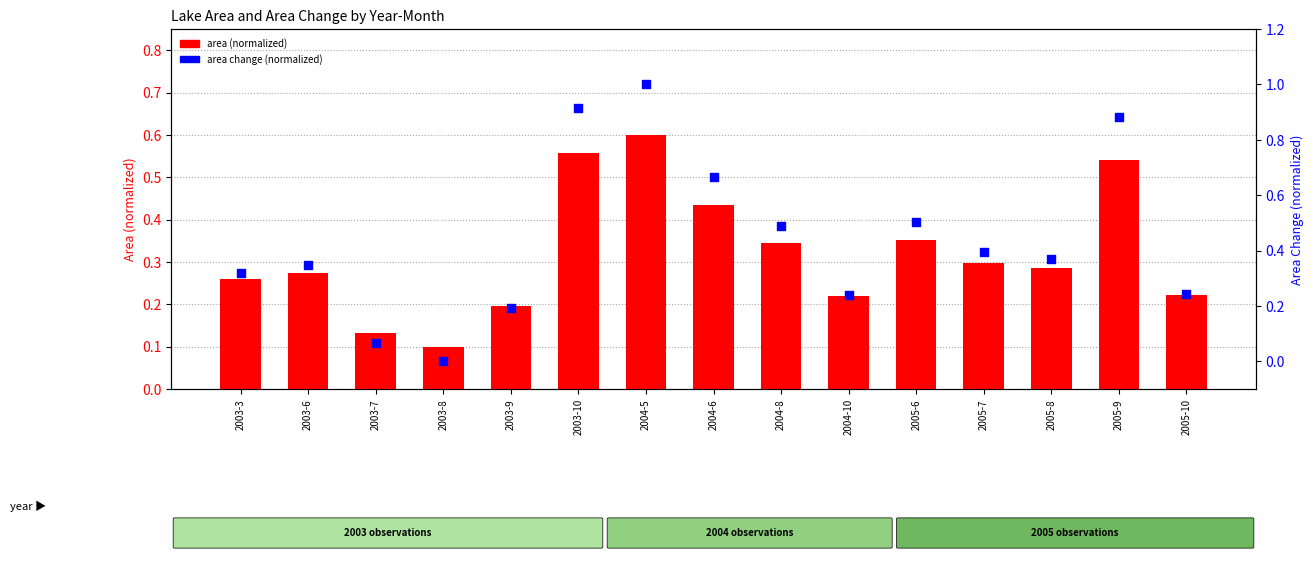

Which series contains the lowest Y value?

area change (normalized)